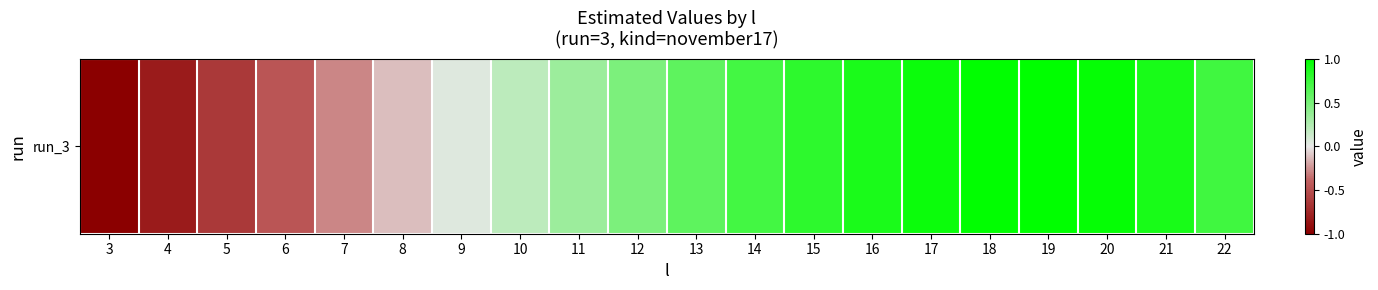

Which has a higher value, 17 or 8?

17